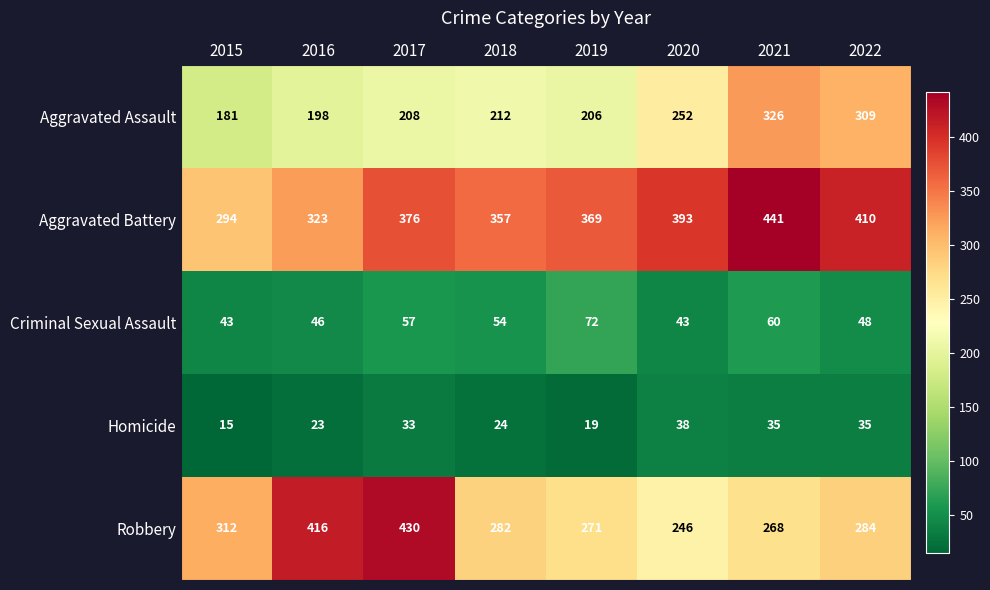

What is the sum of the Aggravated Assault values at 2016 and 2020?

450